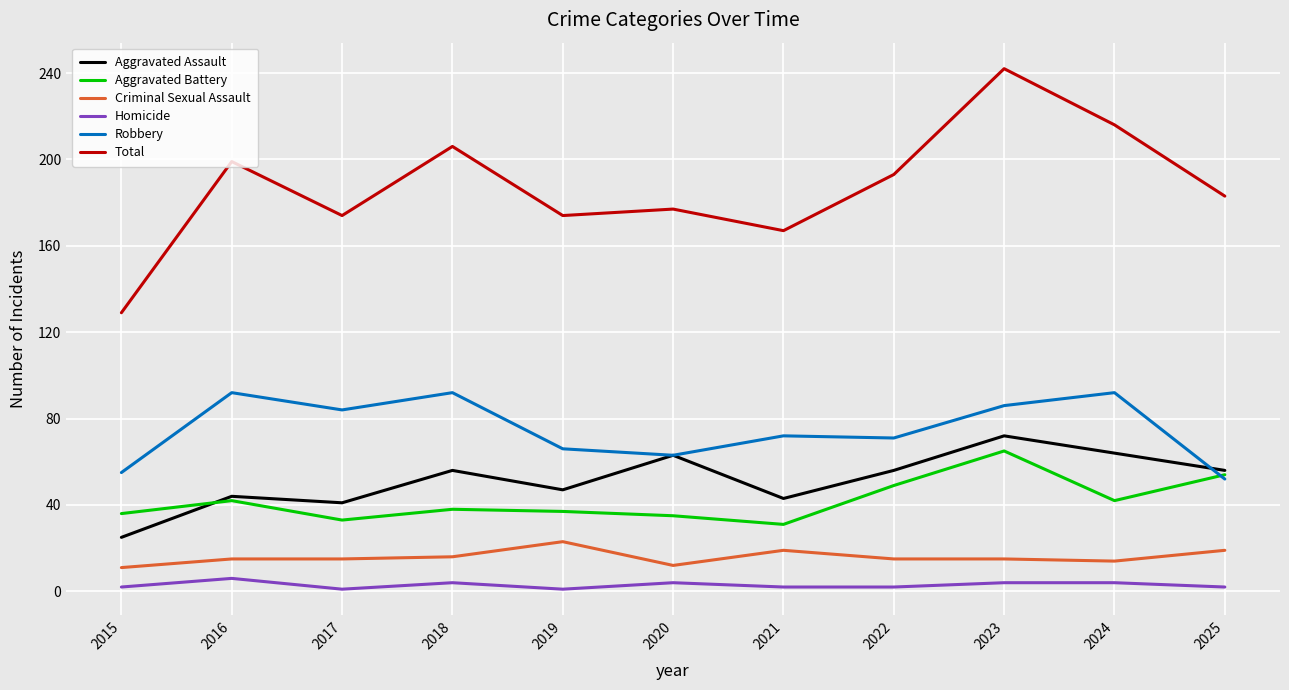

The value of Total at 2017 is 174. True or false?

True